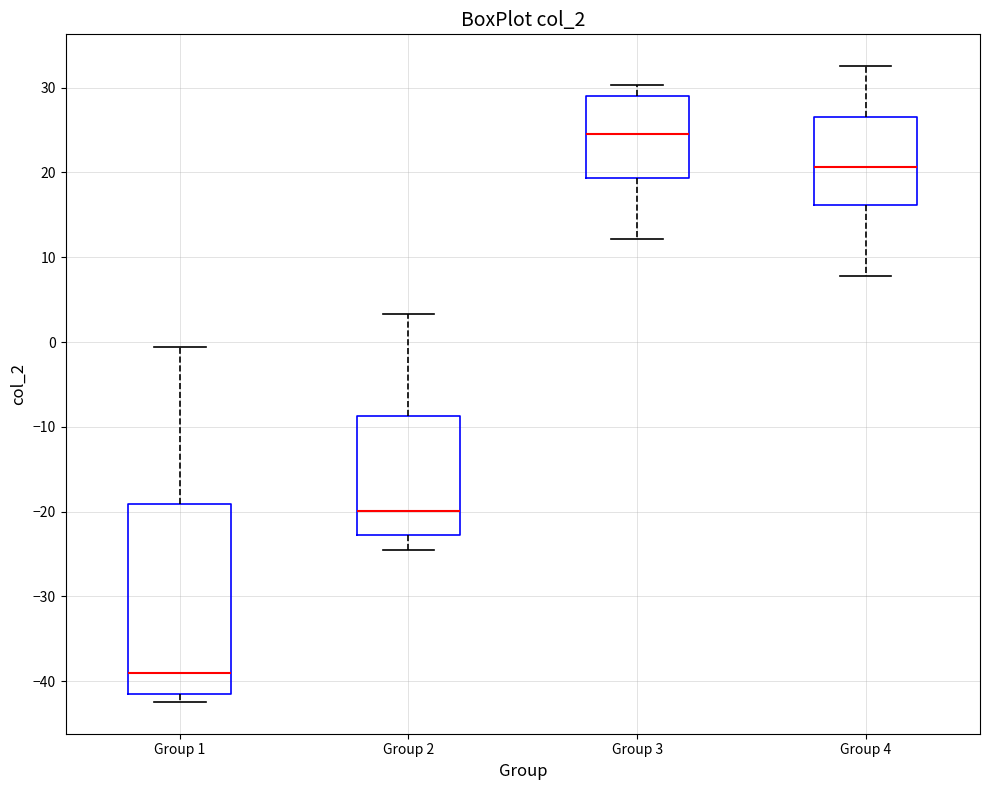

Which box is the tallest, from its lower edge to its upper edge?

Group 1